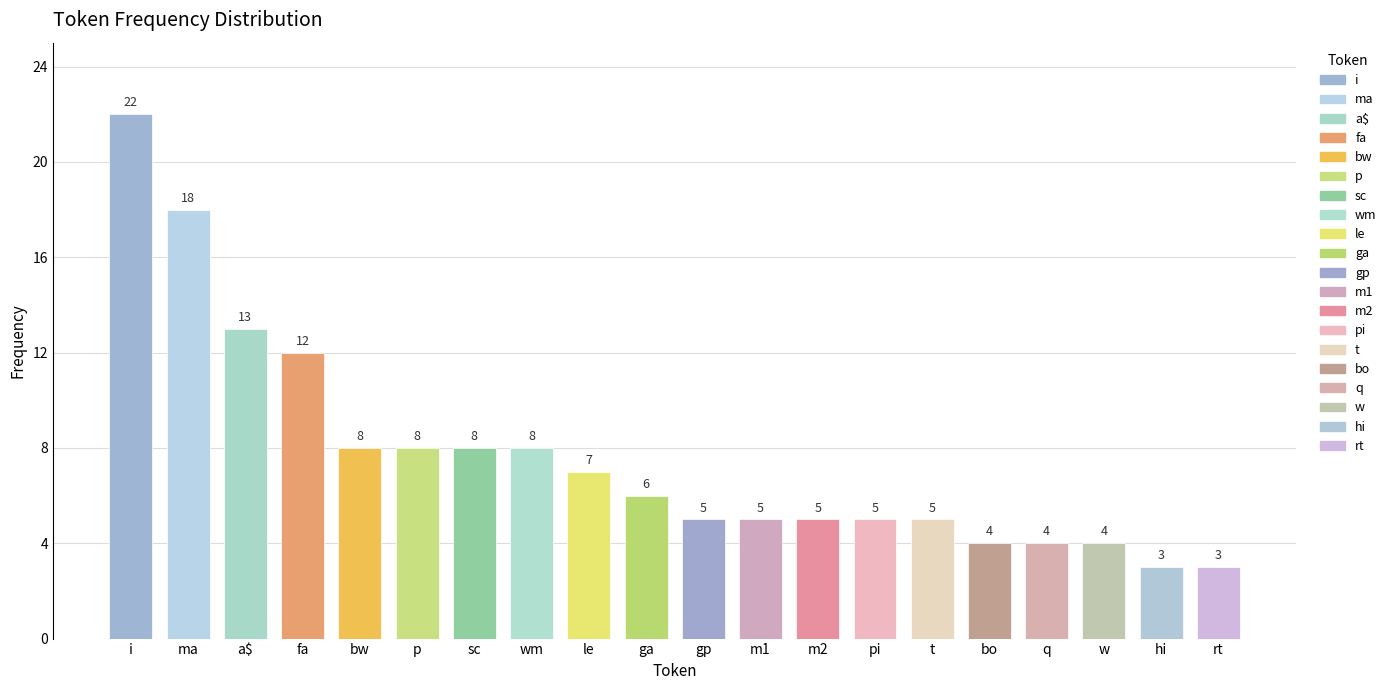

What value does the data have at w?

4